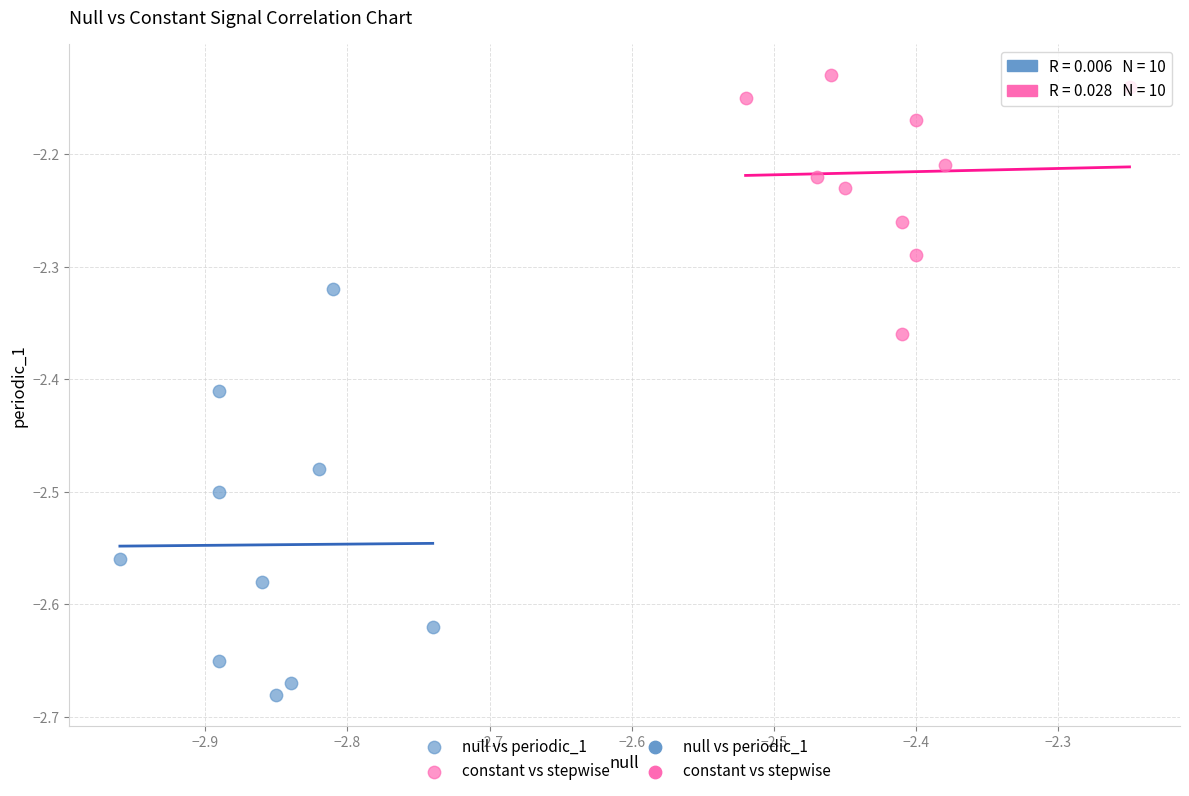

Which series has the largest Y range (max minus min)?

null vs periodic_1